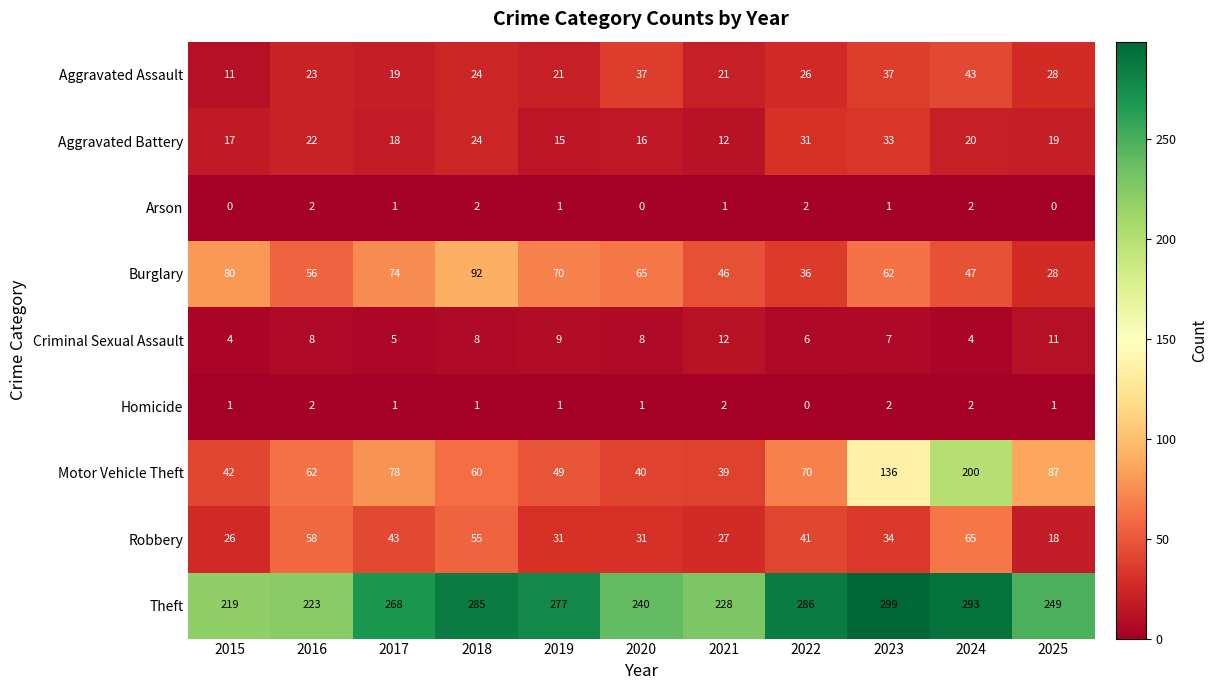

Which series has the largest total across all categories?

Theft